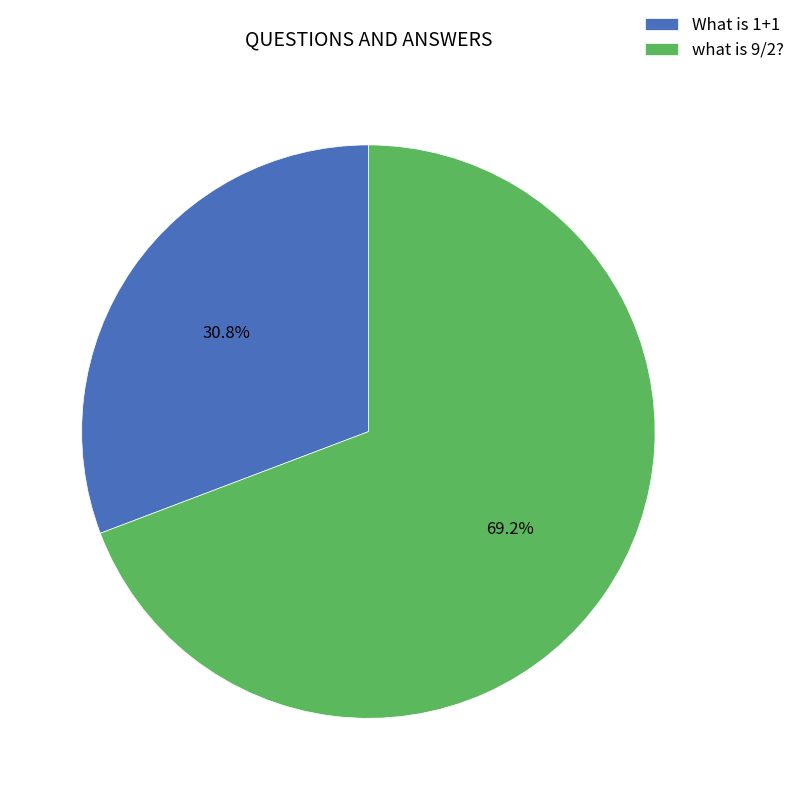

Is it true that What is 1+1 is 31% of the pie?

True